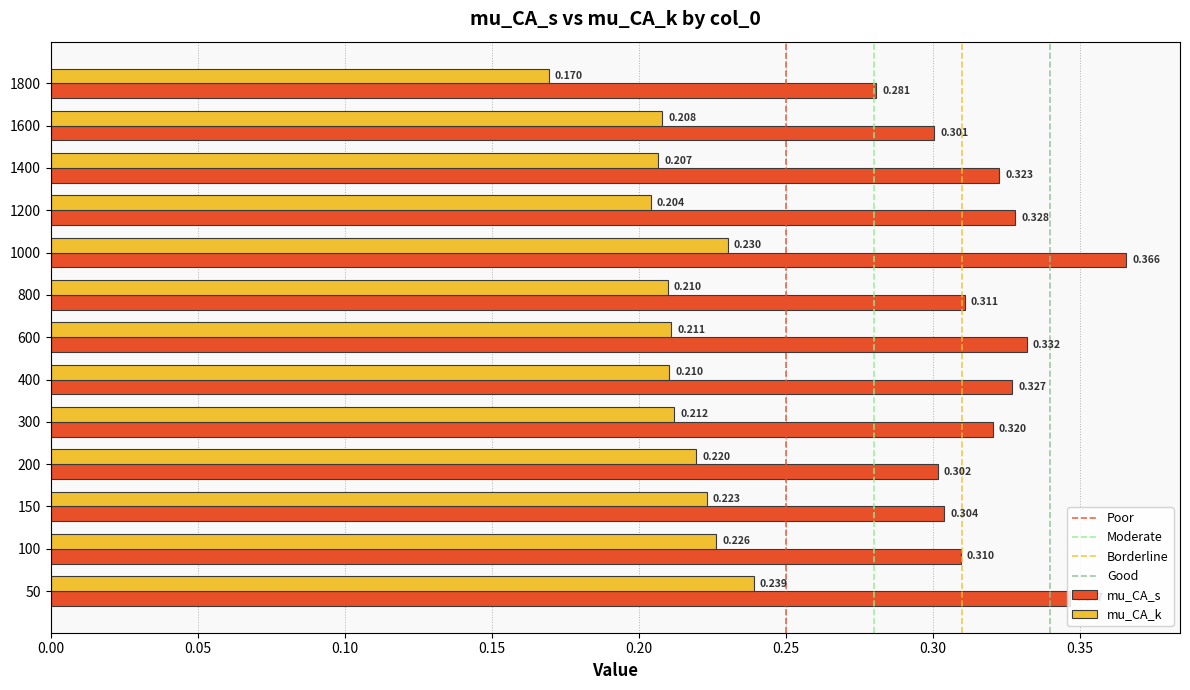

How many series are shown in this chart?

2